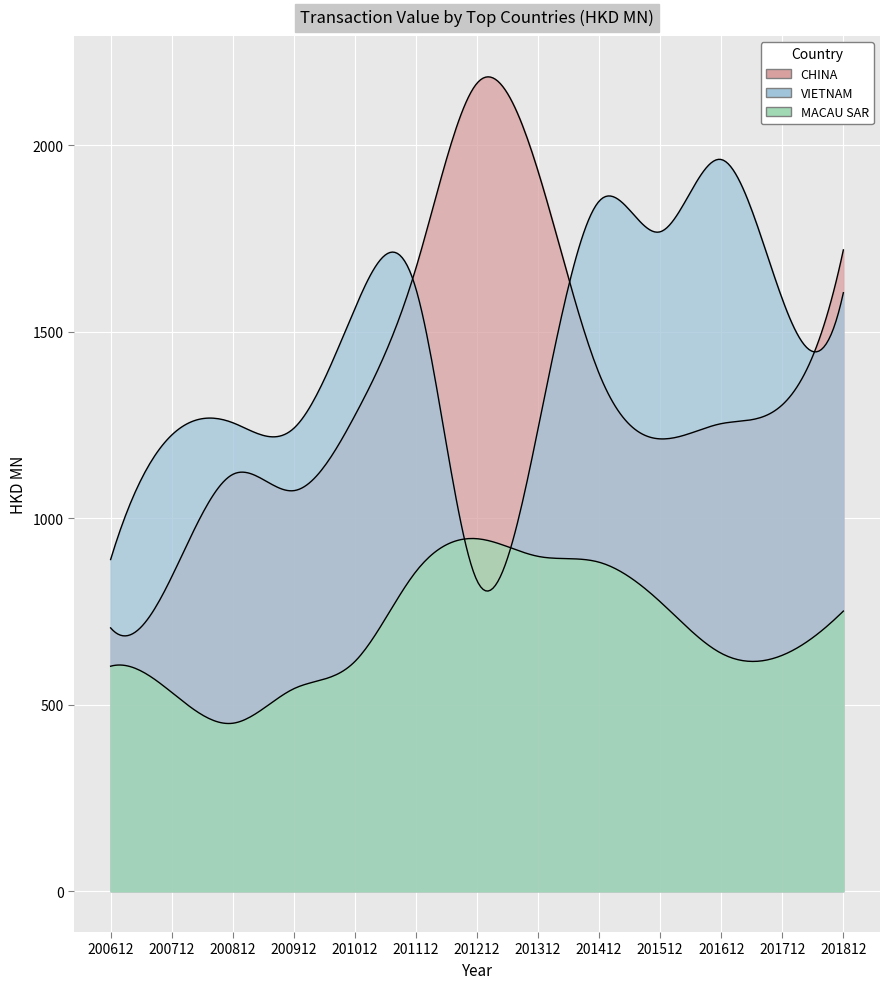

What is the sum of the MACAU SAR values at 201612 and 201212?

1583.2